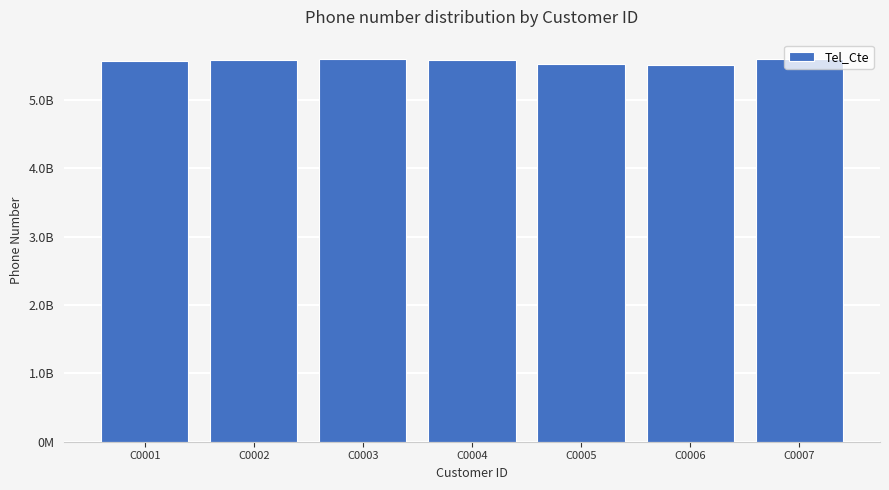

What is the smallest value displayed?

5510746328